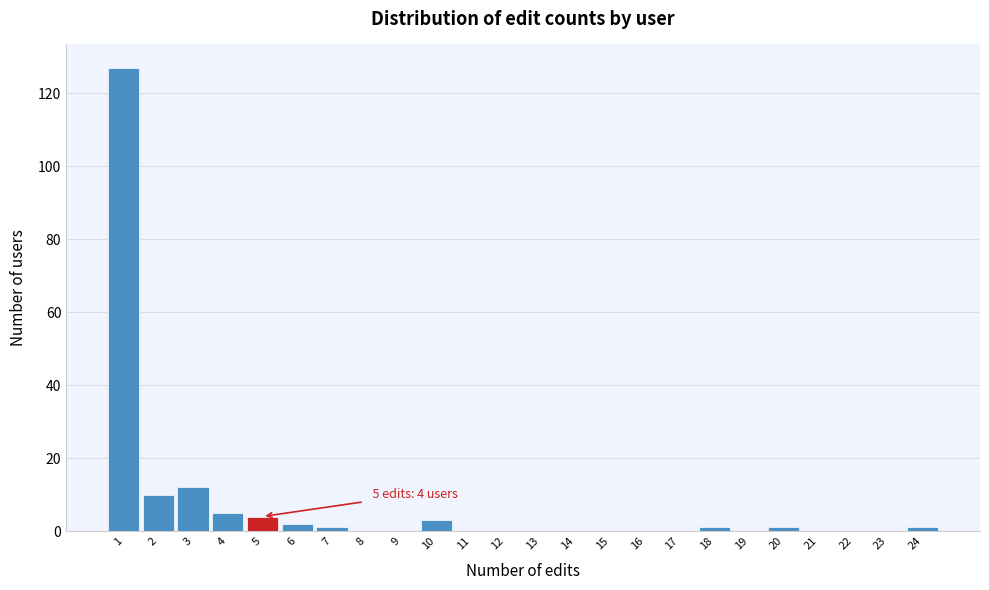

Which range on the x-axis has the tallest bar?

0.5 to 1.5